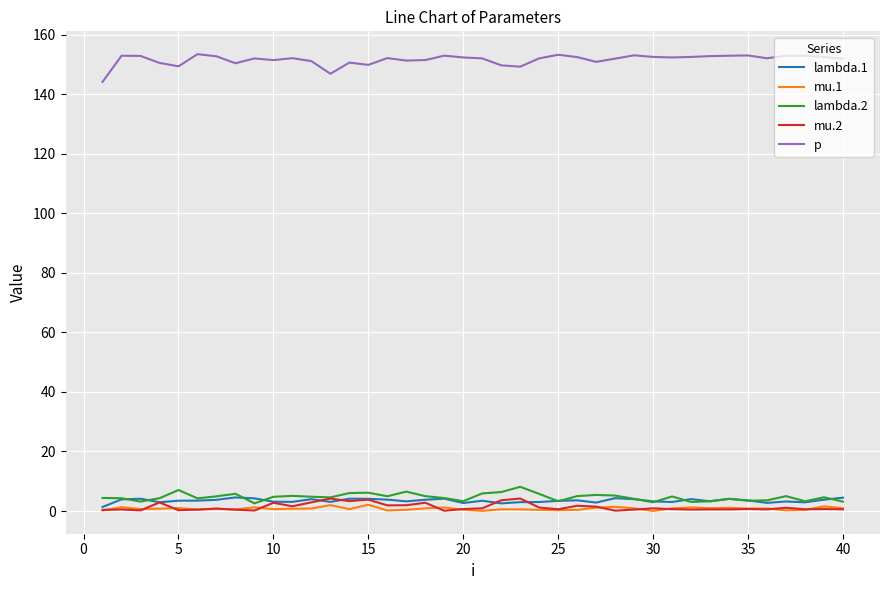

Which series has the largest total across all categories?

p